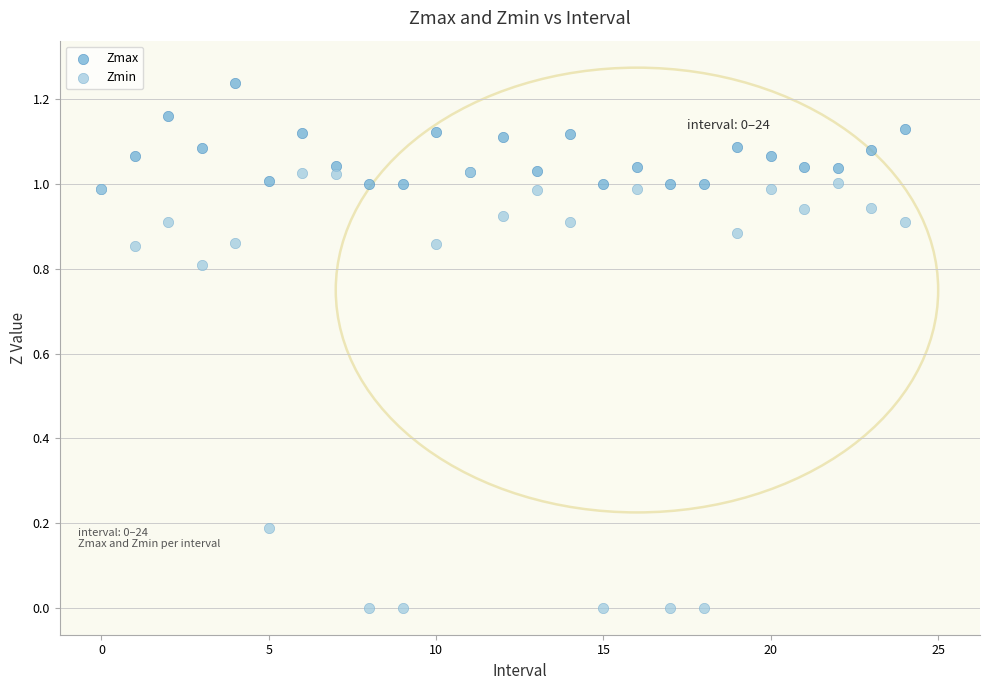

What are all the series names shown in the legend?

Zmax, Zmin